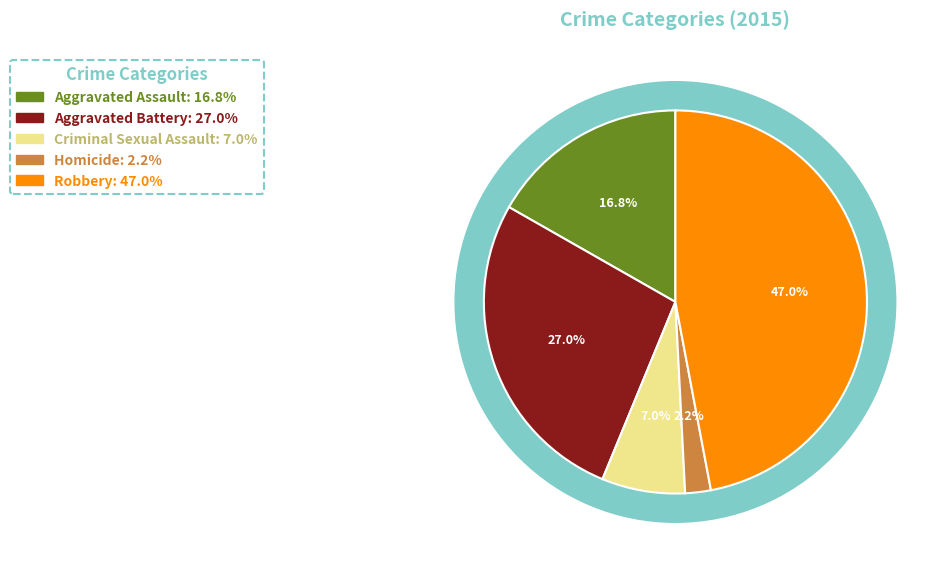

Which slice is the smallest?

Homicide